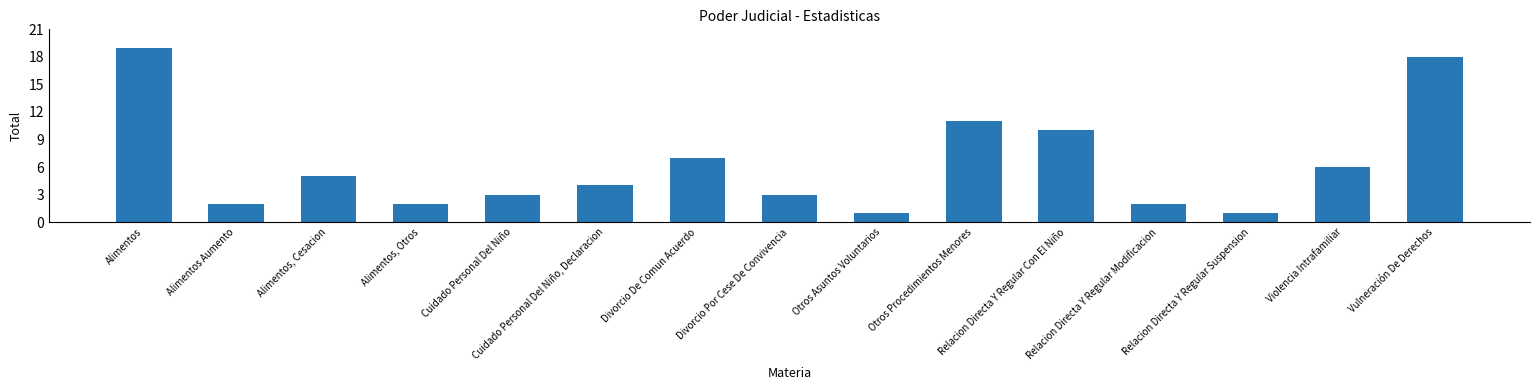

What is the difference between the maximum and minimum values?

18